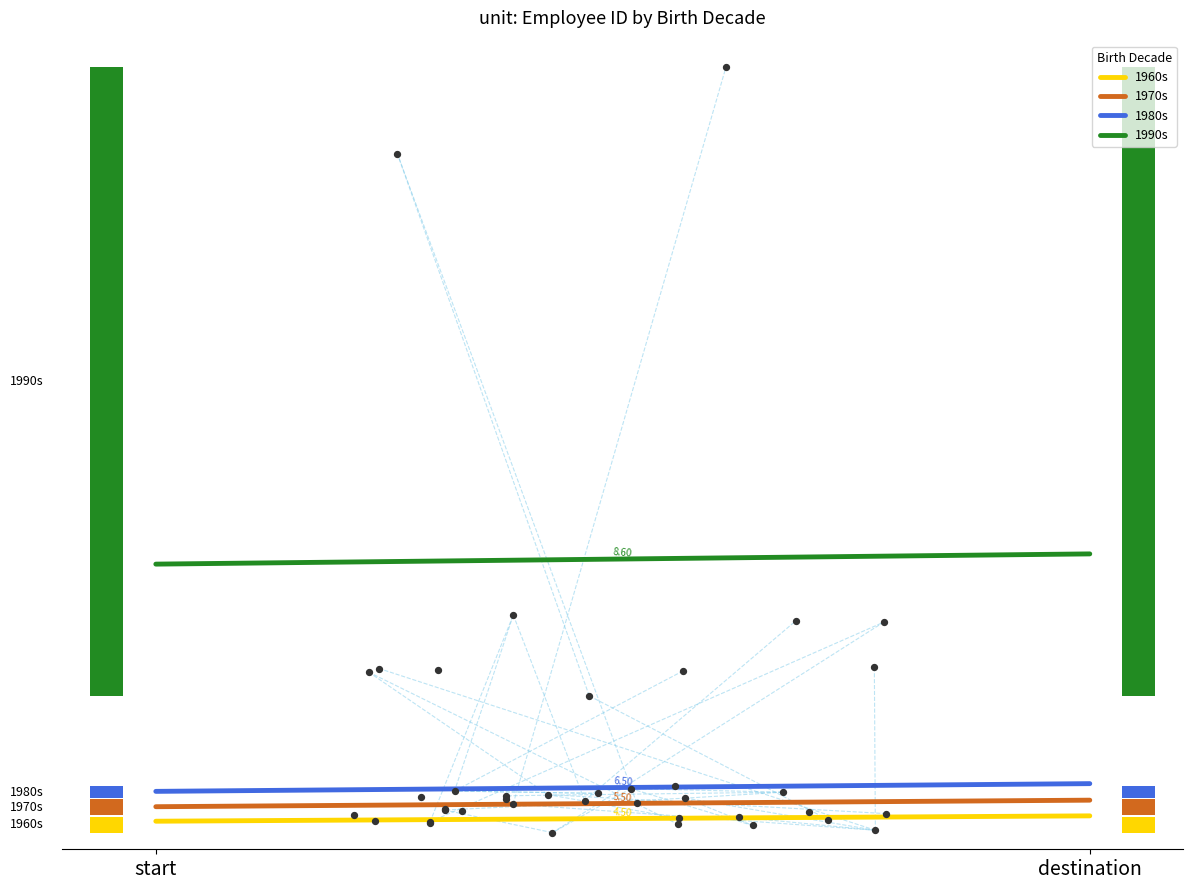

Which series has the largest total across all categories?

1990s